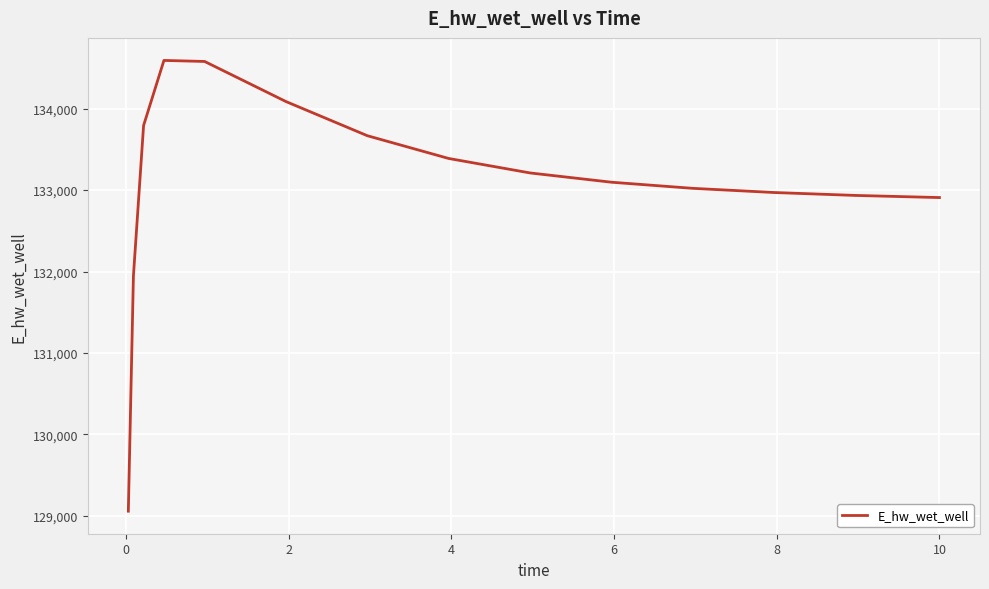

What is the greatest value displayed?

134591.9